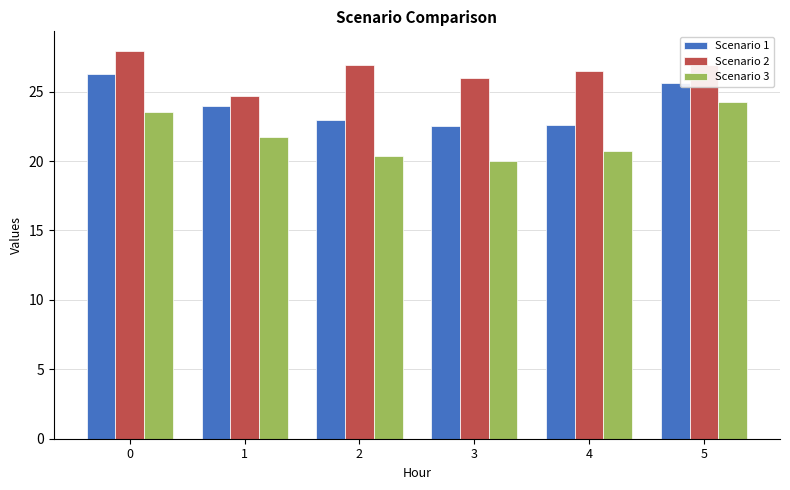

Between 2 and 5, which series saw the biggest shift?

Scenario 3